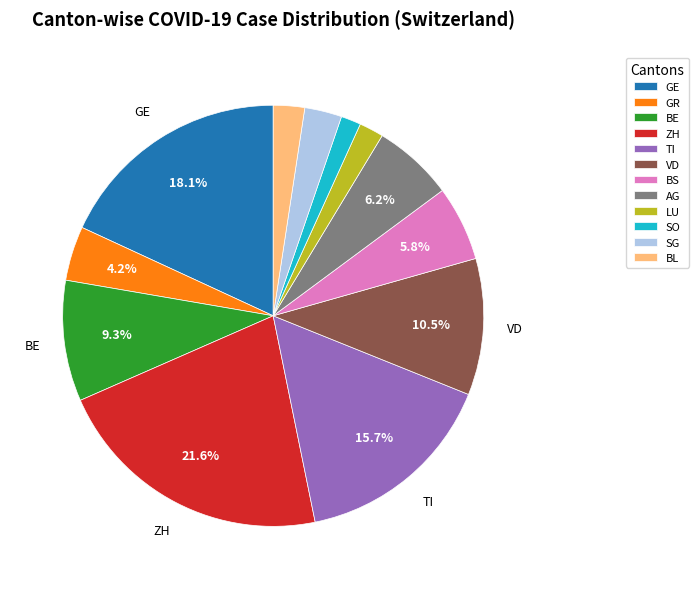

To the nearest percent, what percentage of the pie is TI?

16%